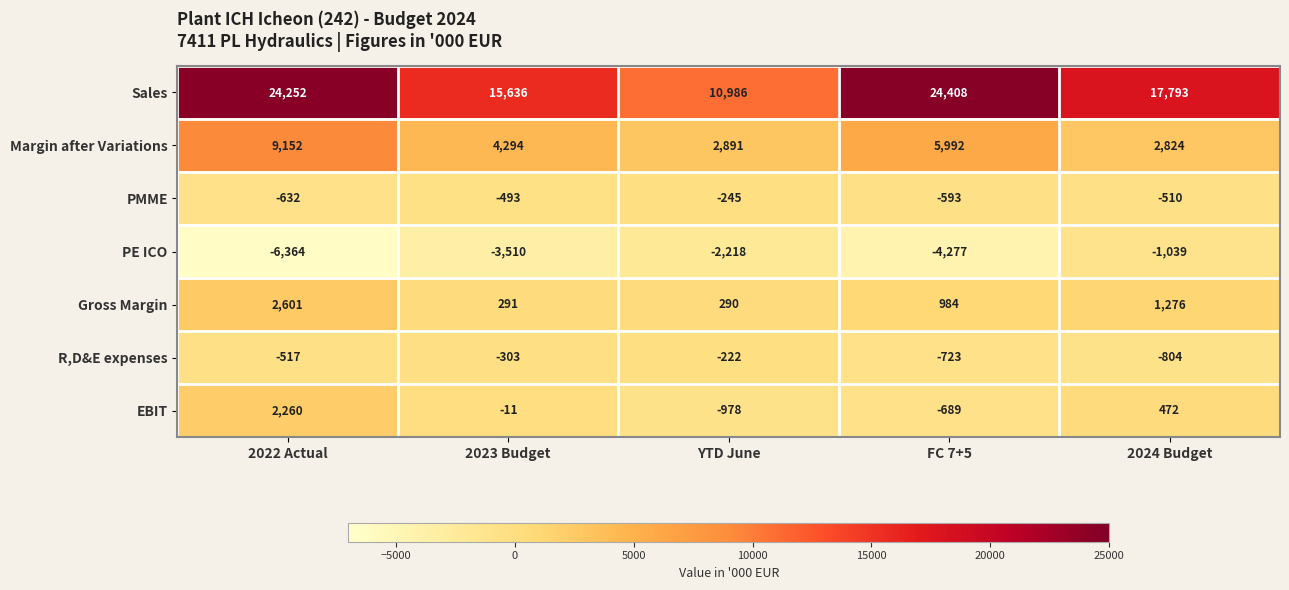

The value of R,D&E expenses at 2023 Budget is -303. True or false?

True